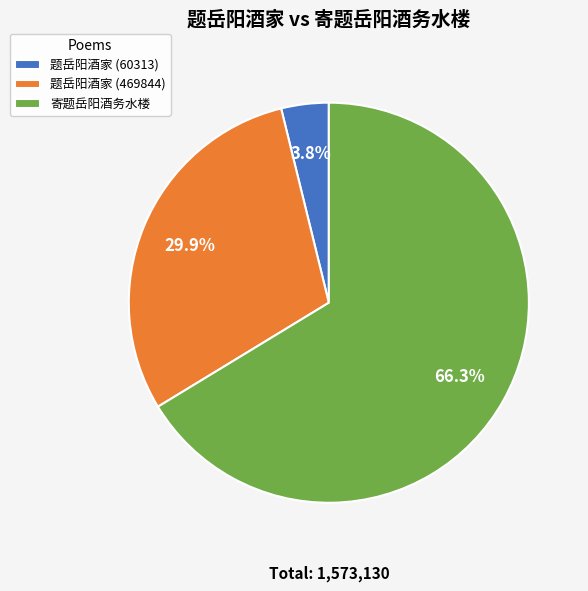

How many slices are in this pie chart?

3